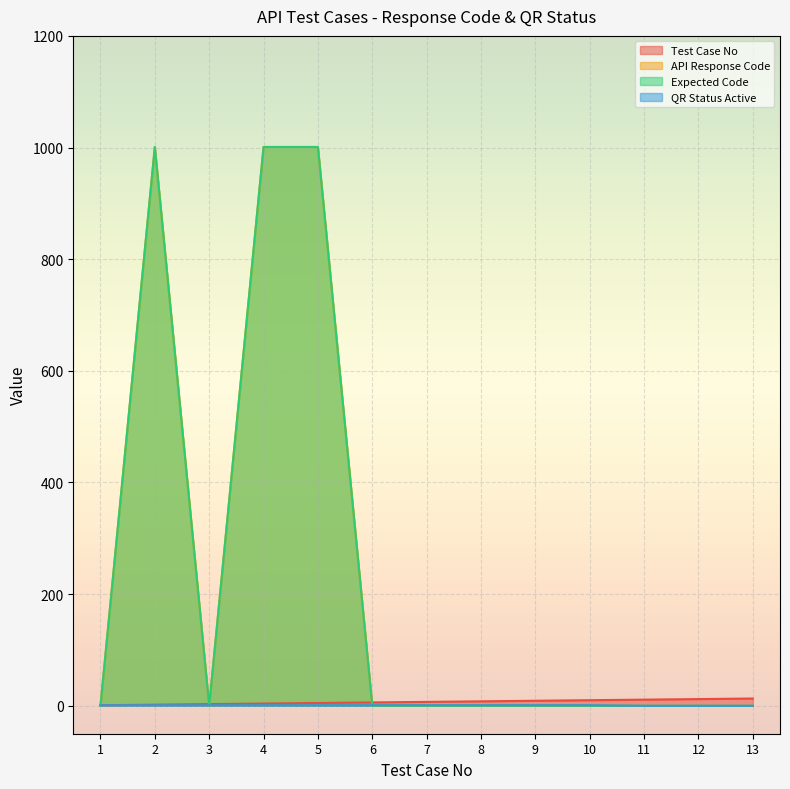

True or false: QR Status Active has more than 2 interior local peaks.

False